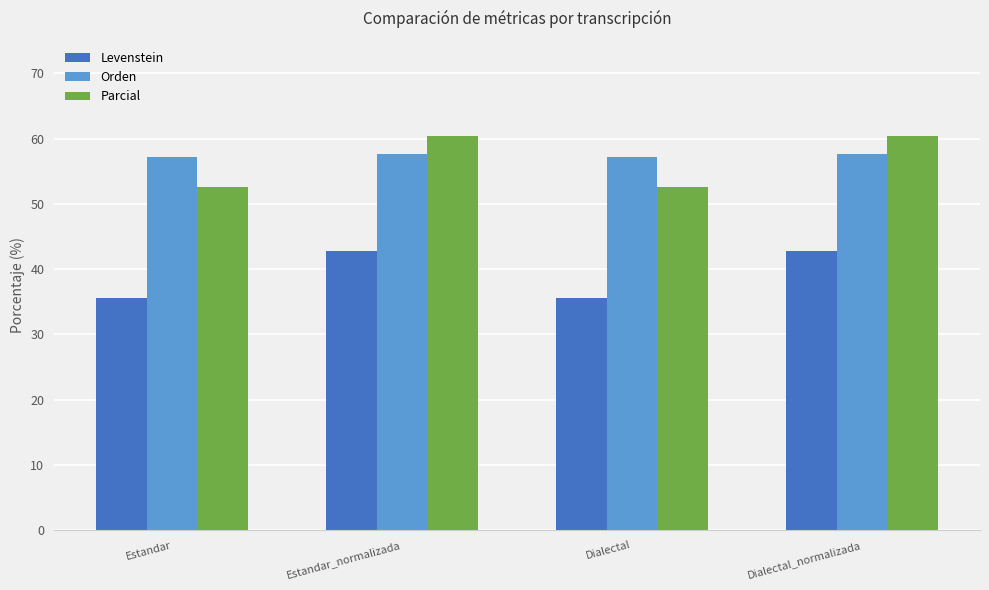

How many values in the Parcial series are below 60?

2